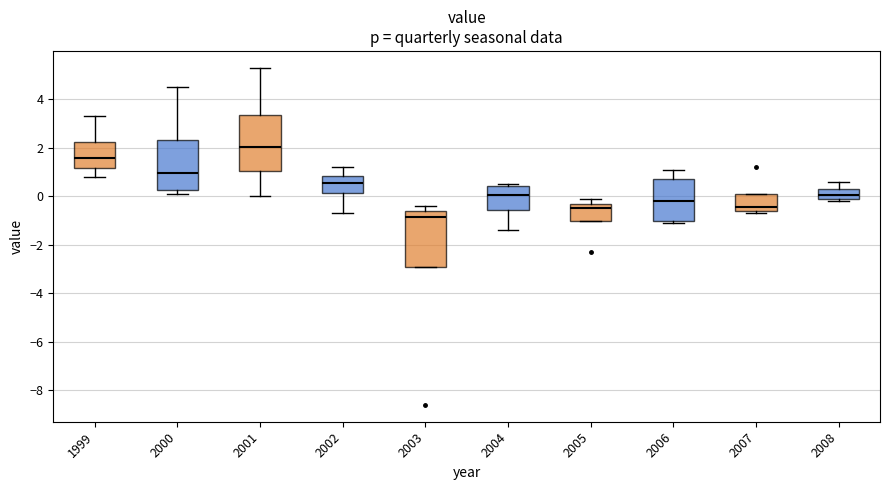

Where does the upper whisker of the box at x = 2001 end on the y-axis? The values are not printed on the chart, so give them approximately, as read against the axis.

5.4